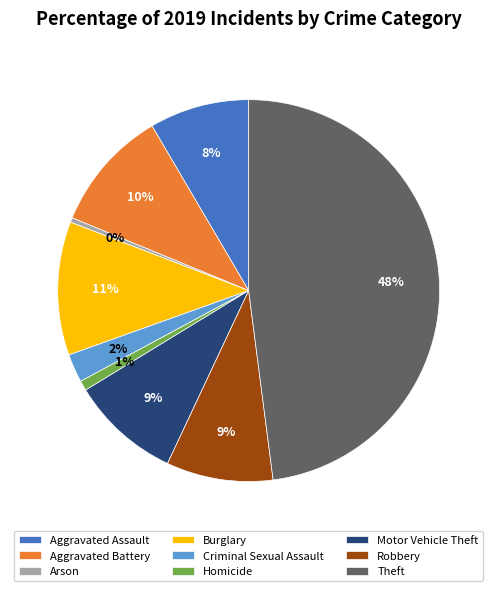

The Arson slice represents 0% of the pie. True or false?

True